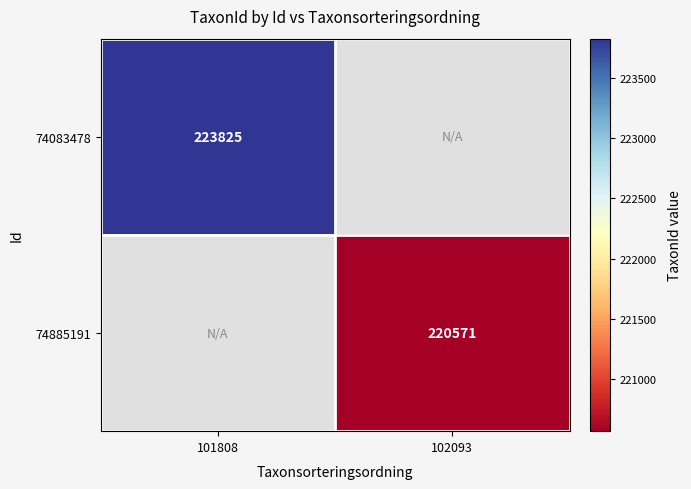

Is it true that 74083478 equals 297923 at 101808?

False